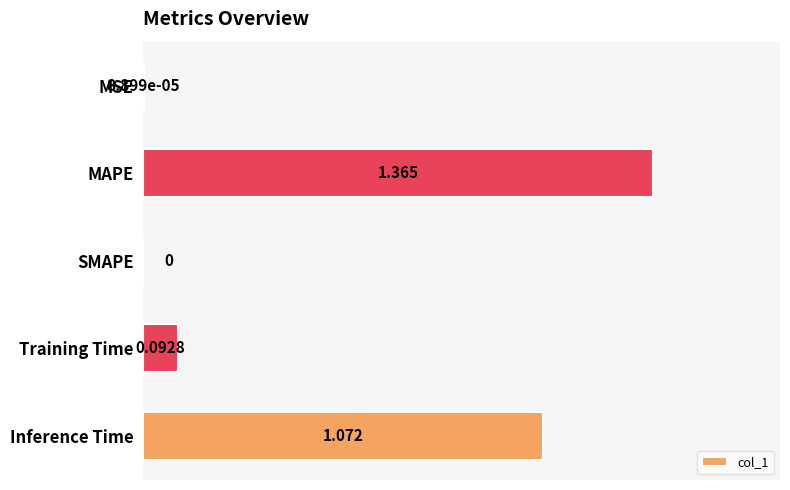

Which category has the highest value across all series?

MAPE